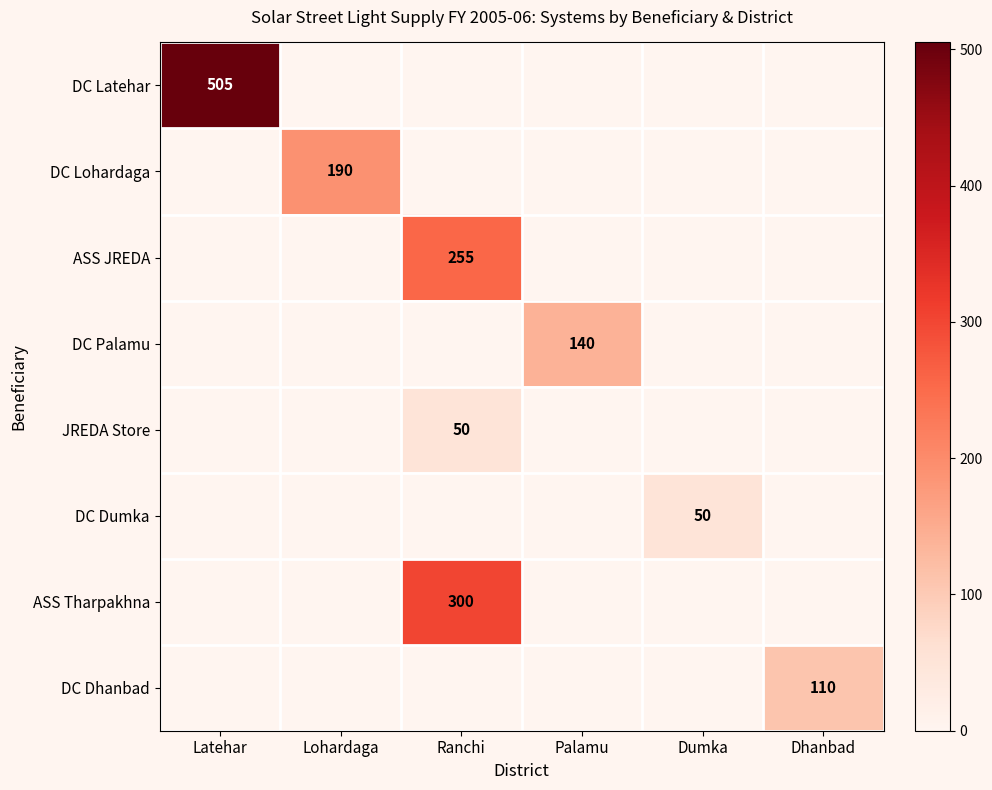

The JREDA Store series shows 29 at Ranchi. True or false?

False